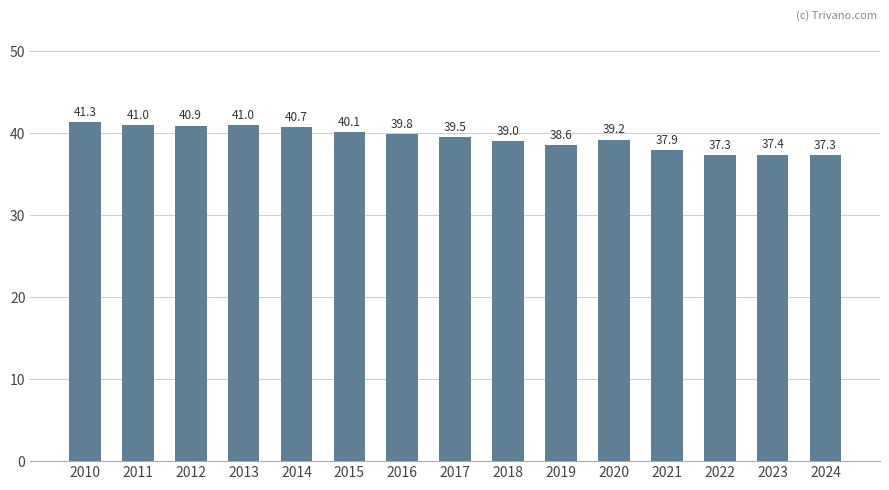

What is the change in value from 2012 to 2016?

-1.1